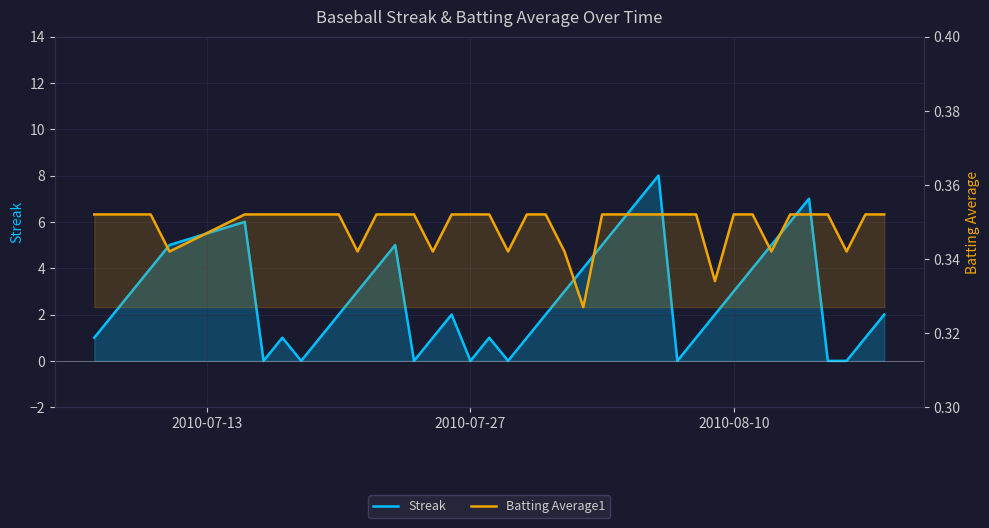

What is the sum of all Streak values?

108.0